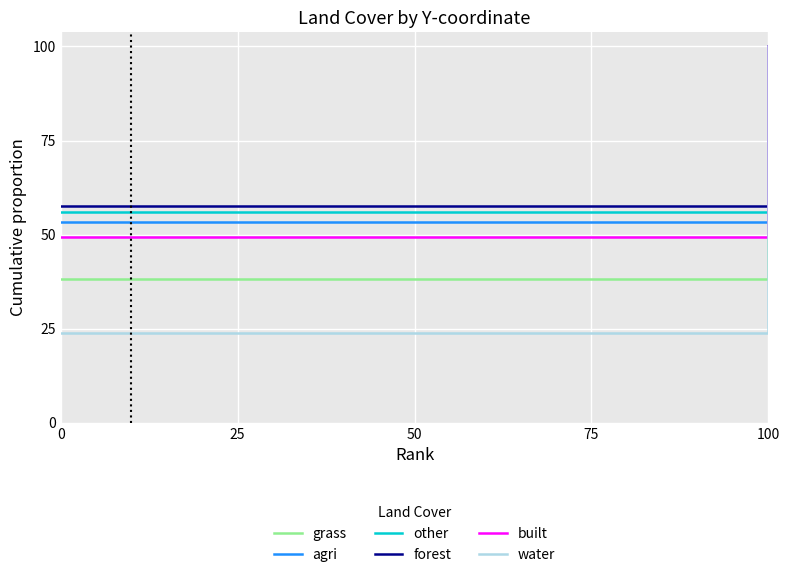

Which series changed the most between −25 and 0?

water